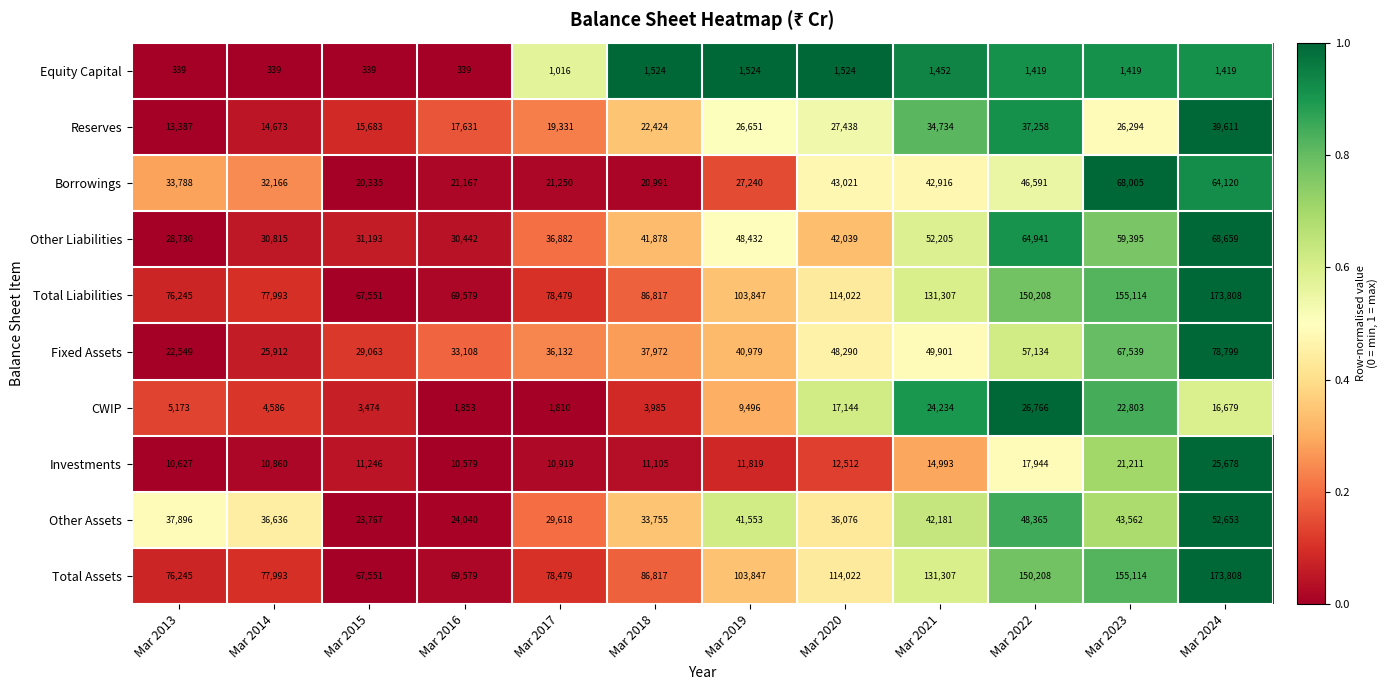

How many categories are shown in the chart?

12